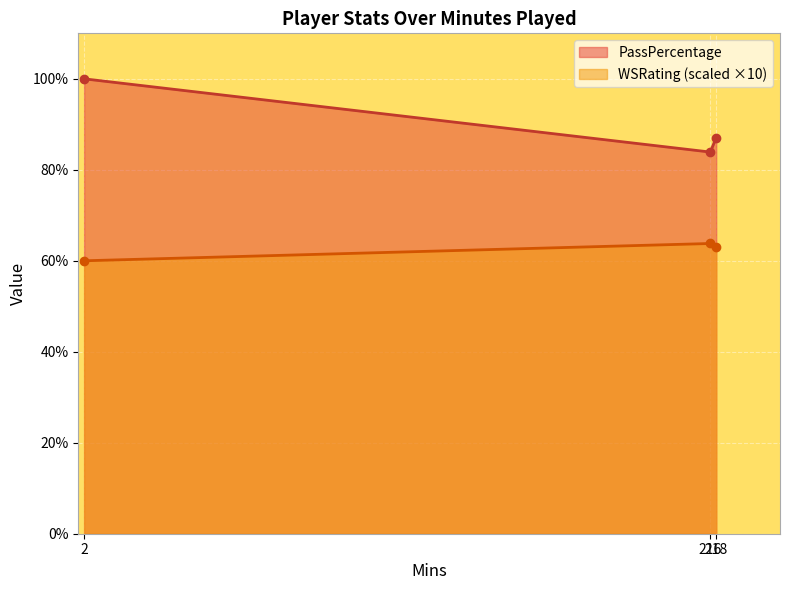

What is the sum of all WSRating values?

186.9